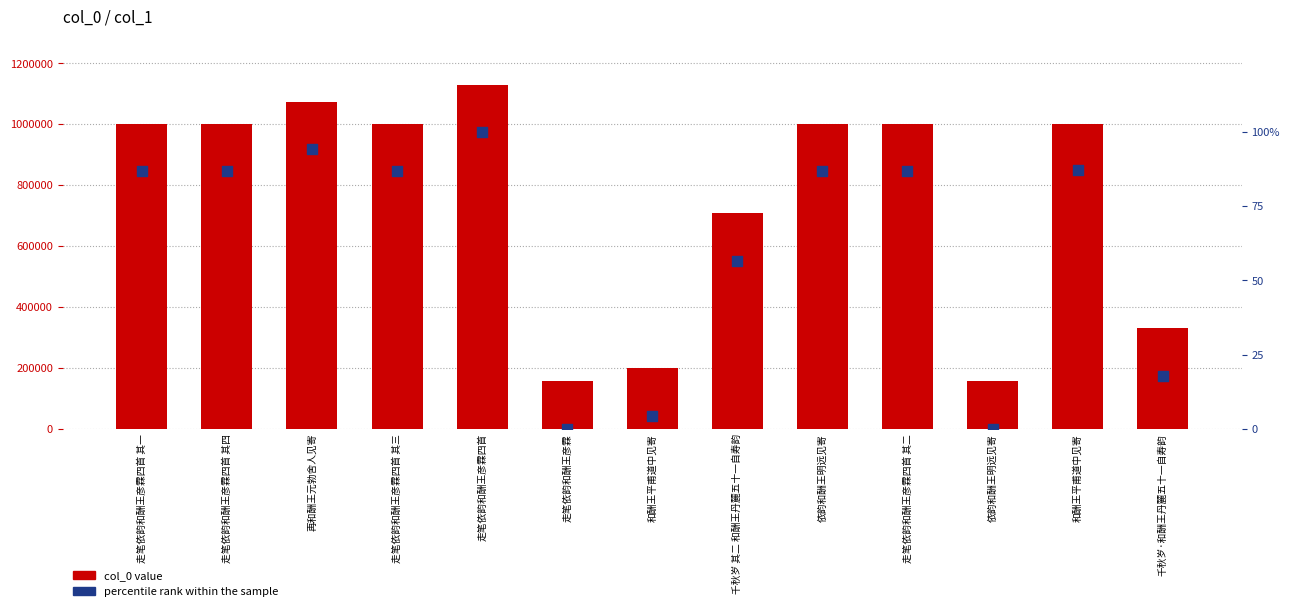

Which series has the largest Y range (max minus min)?

col_0 value